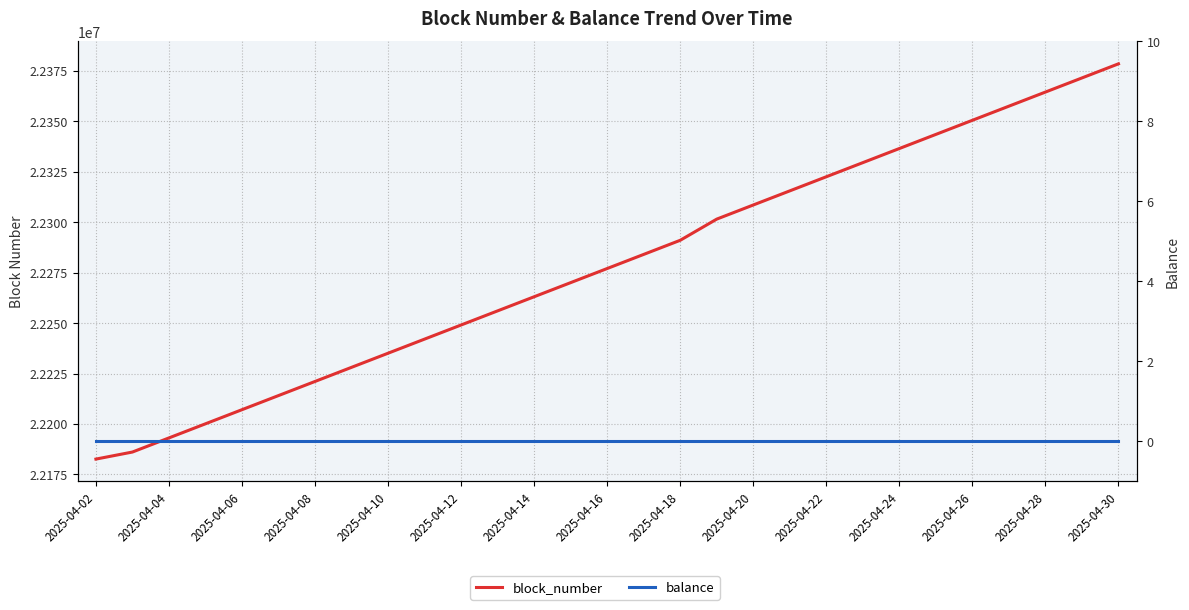

How many series are shown in this chart?

2